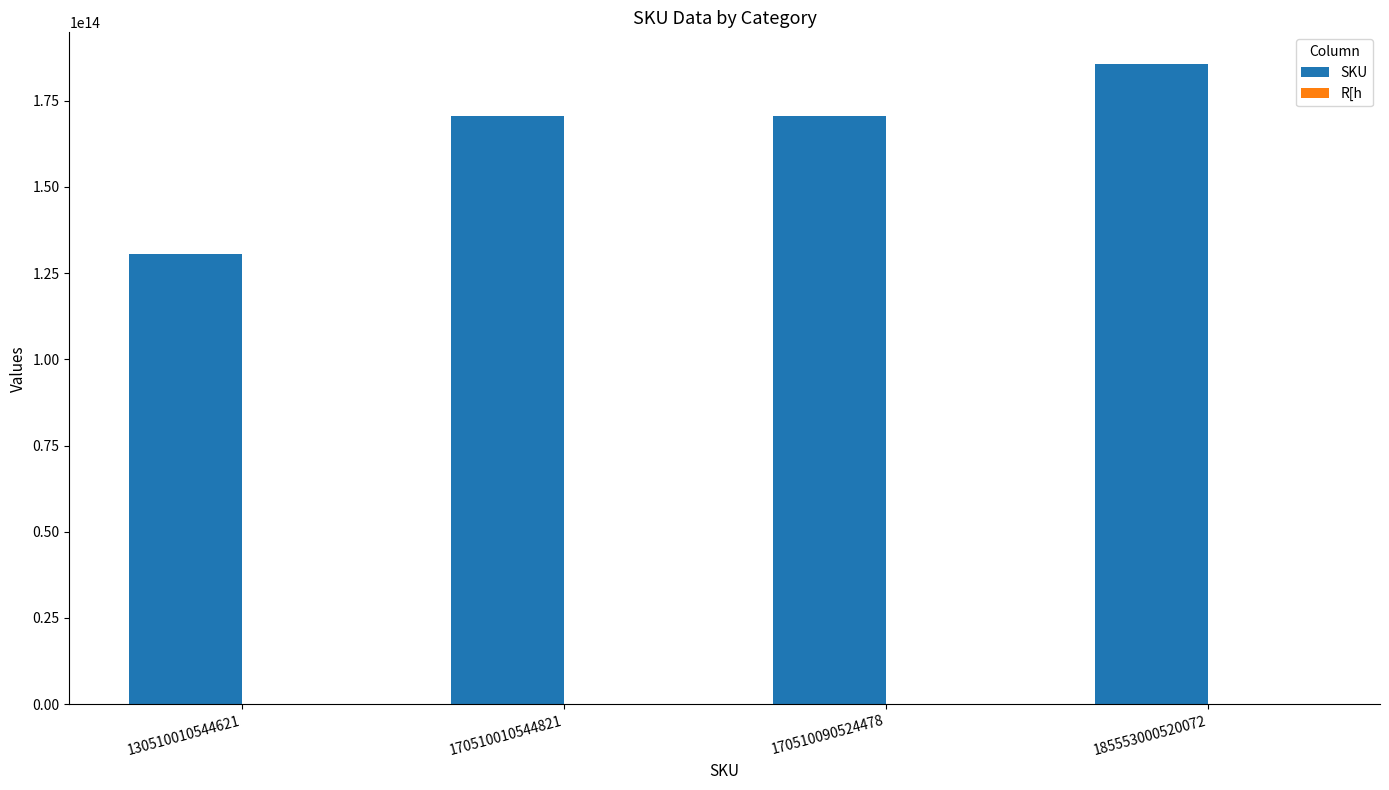

The value of SKU at 130510010544621 is 78304024883401. True or false?

False